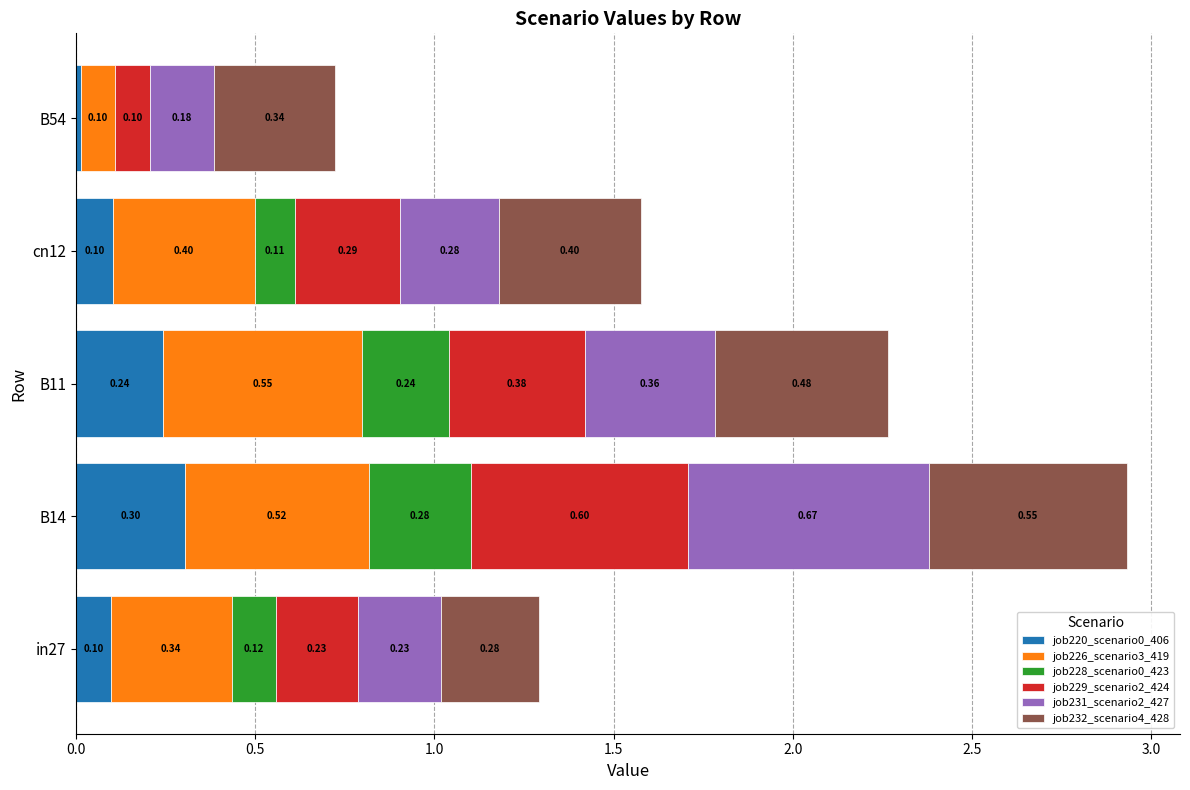

At which category is the sum across all series the highest?

B14